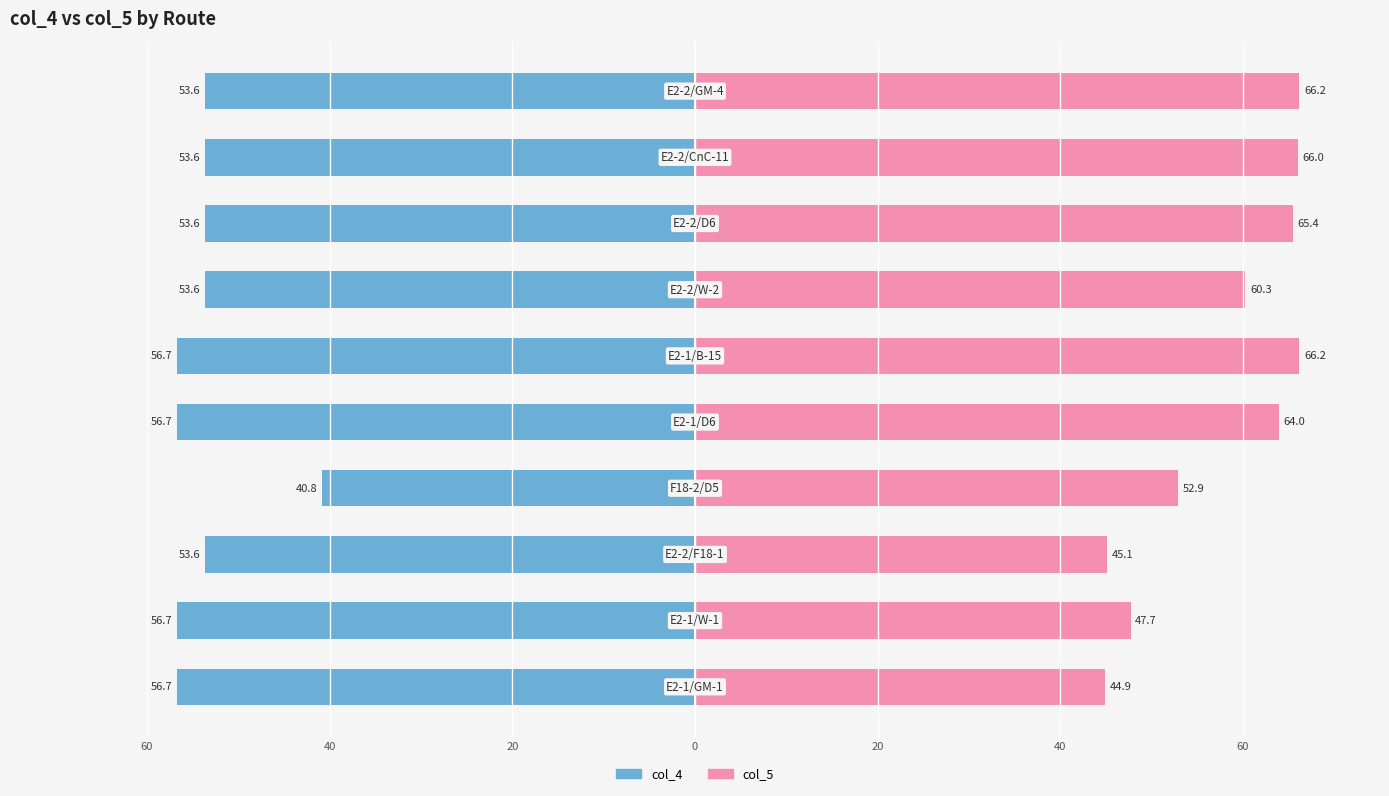

What is the maximum value for col_5?

66.2